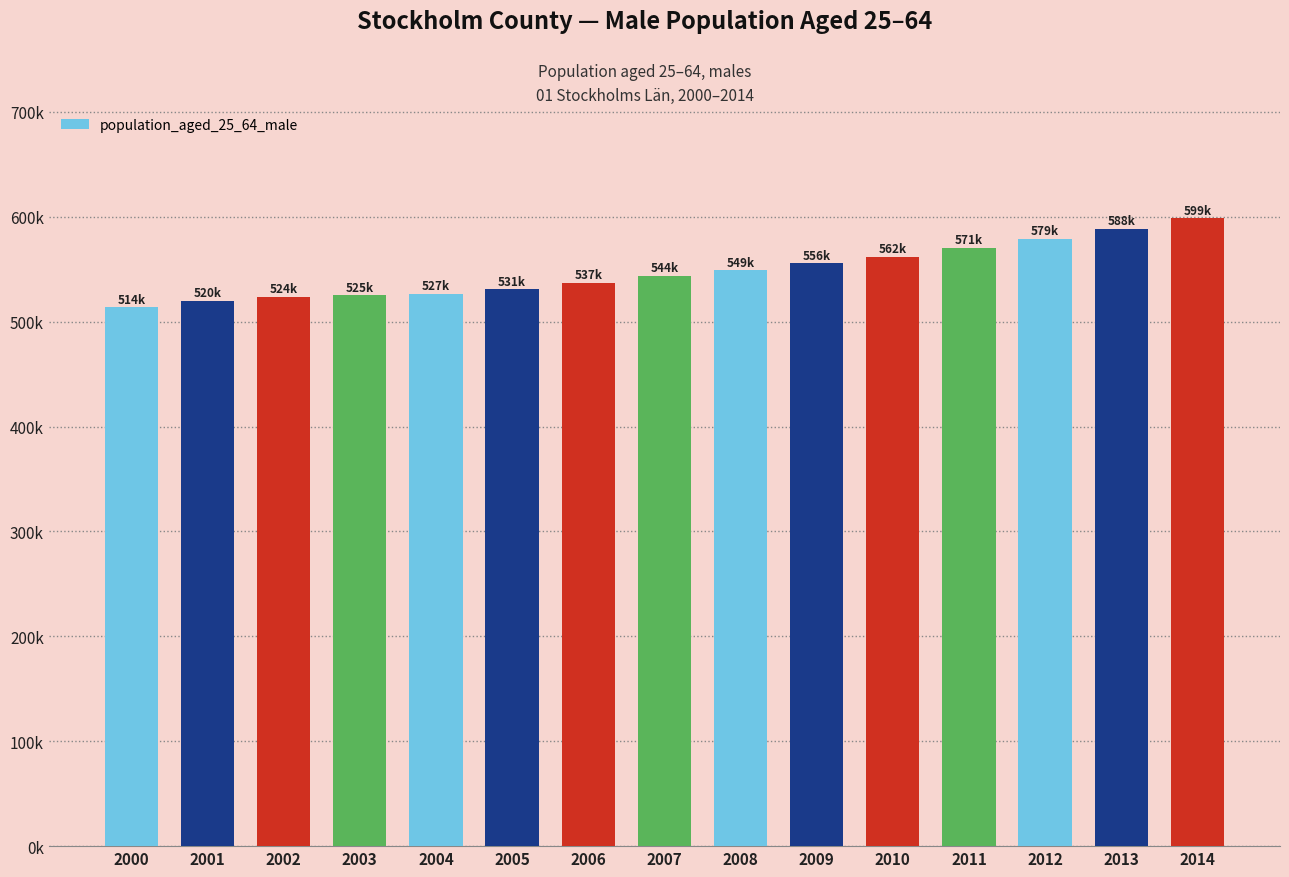

The value at 2005 is 690803. True or false?

False